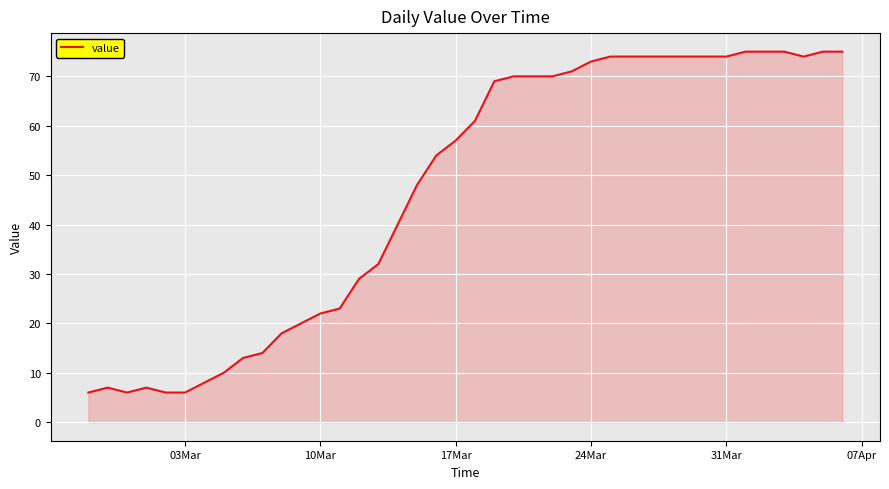

What is the smallest value displayed?

6